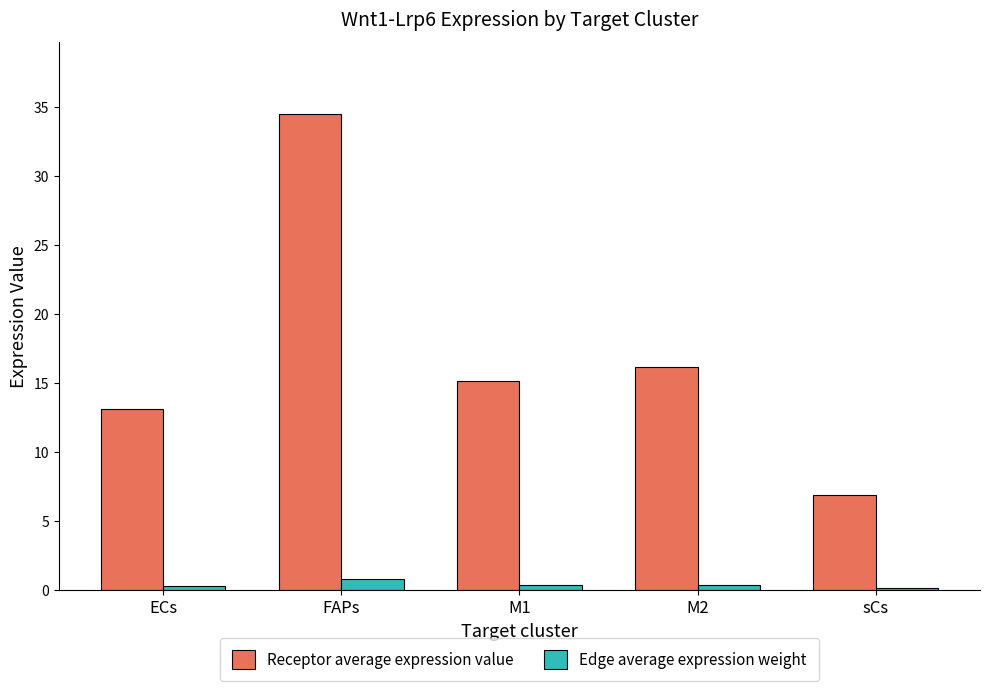

What is the sum of all Receptor average expression value values?

85.9